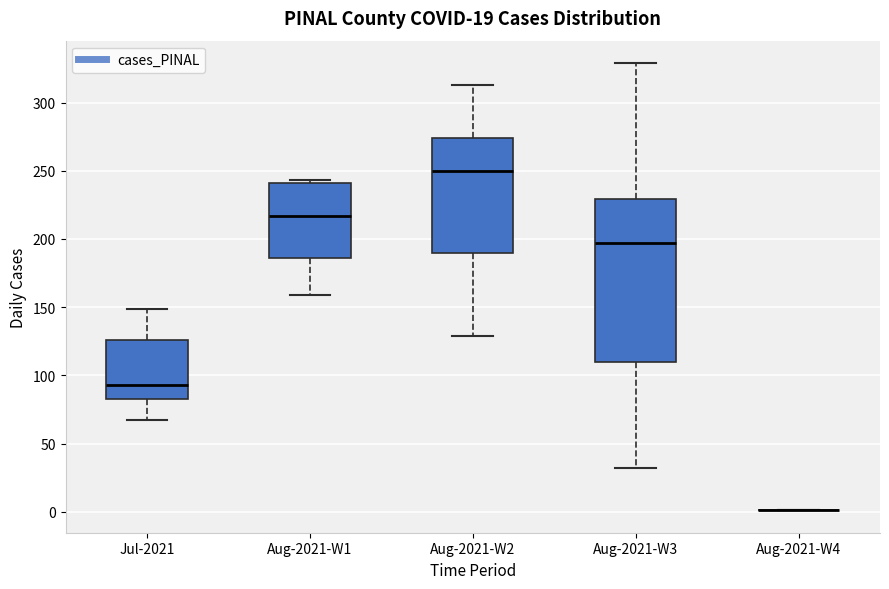

Which box is the tallest, from its lower edge to its upper edge?

Aug-2021-W3